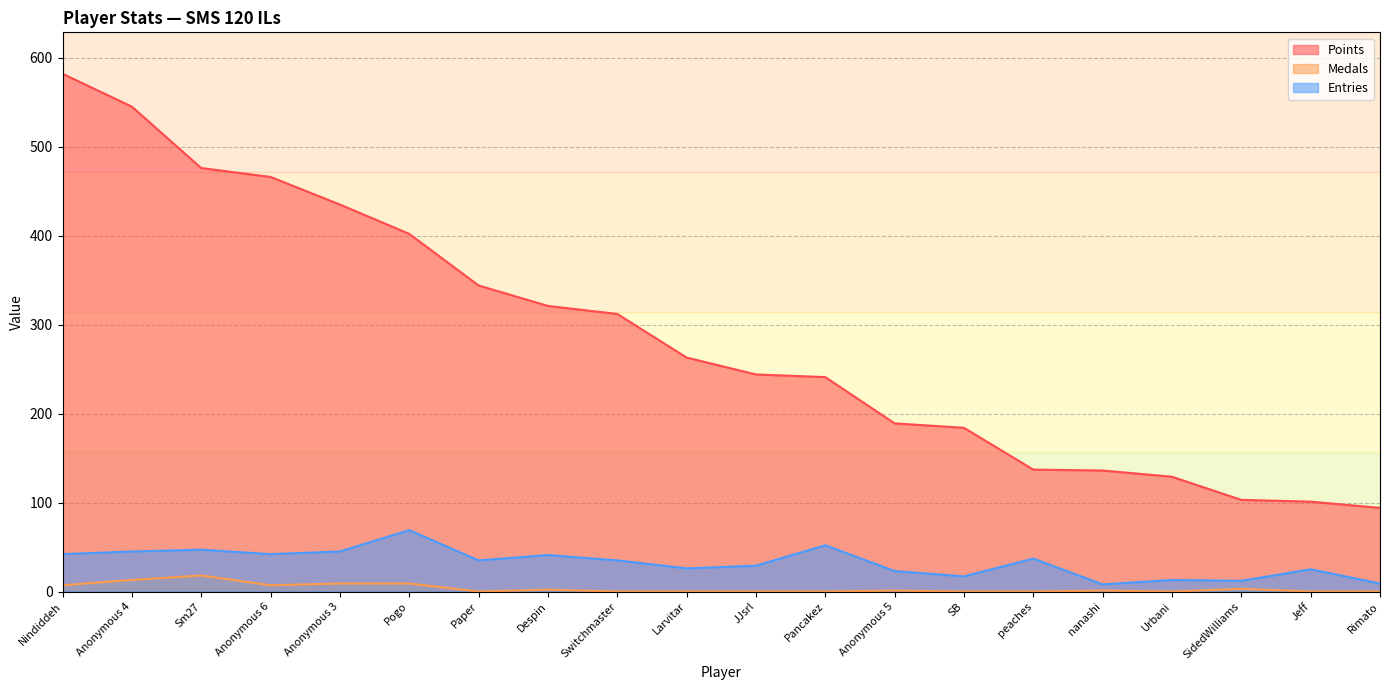

True or false: Medals and Entries intersect in this chart.

False